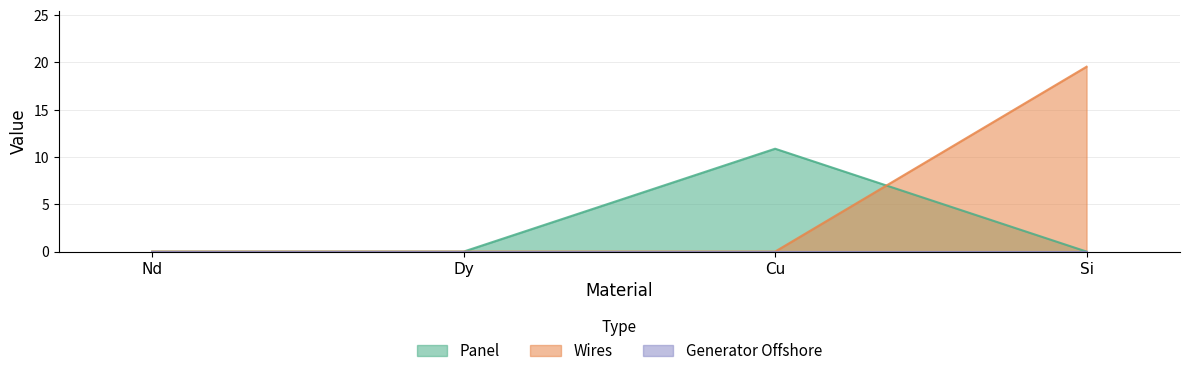

What is the average value of the Wires series?

4.9